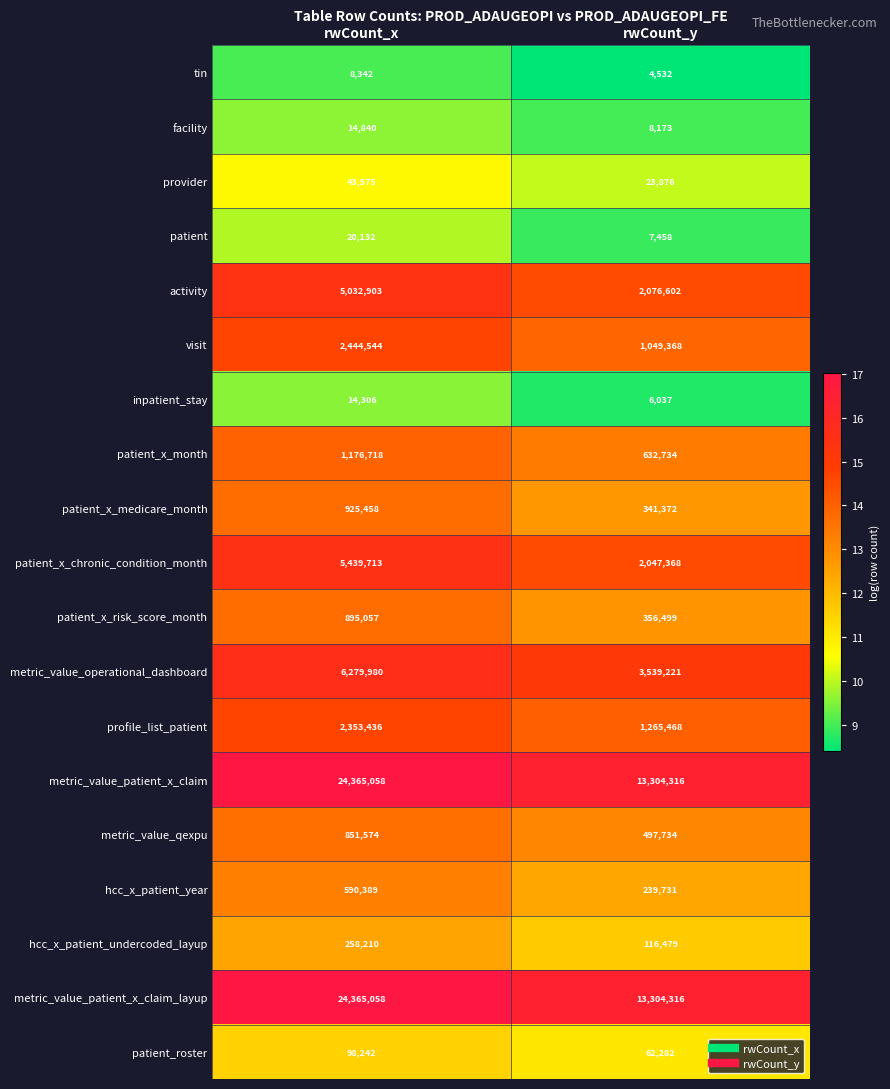

What is the smallest value displayed?

4532